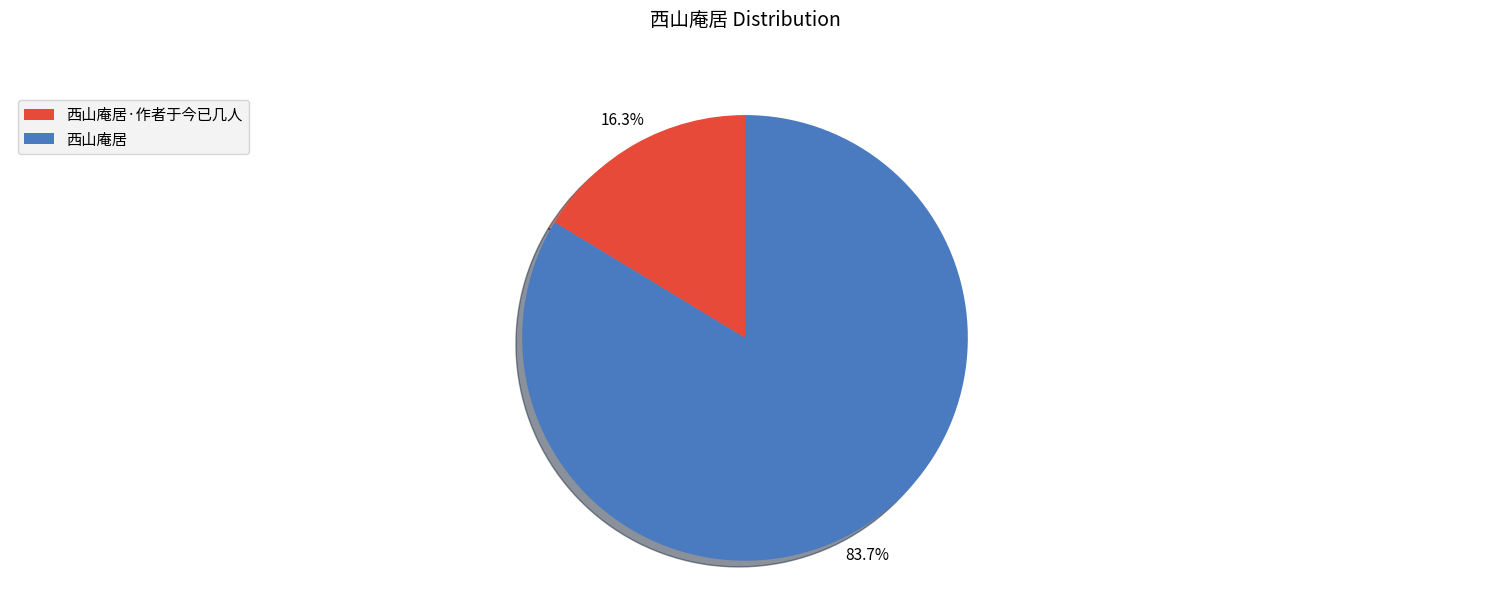

How many segments does this pie chart have?

2